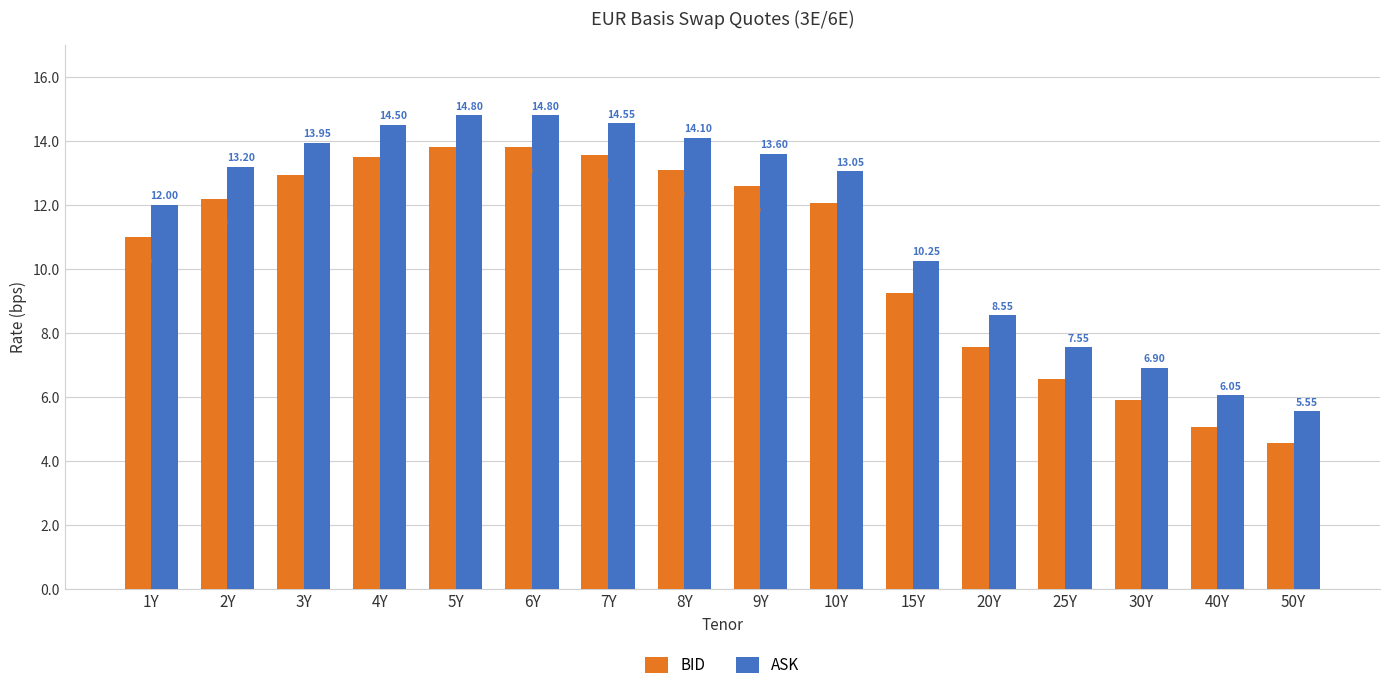

Which series has the largest total across all categories?

ASK